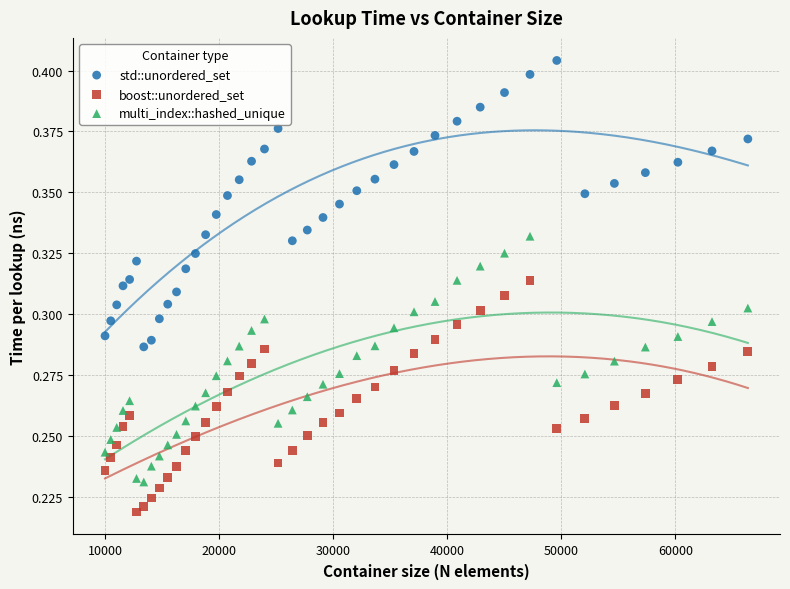

Which series contains the highest Y value?

std::unordered_set